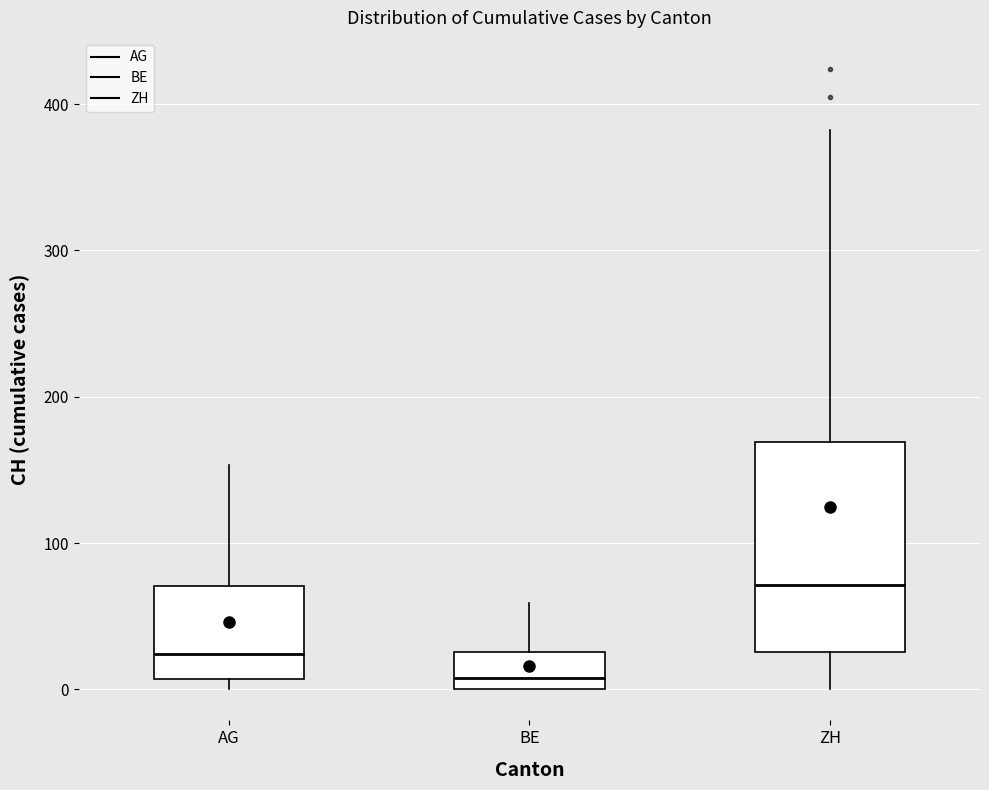

Reading left to right, read every box against the y-axis: the position of its median line, the range the box covers, and the ends of its whiskers. The values are not printed on the chart, so give them approximately, as read against the axis.

AG: median 20, box 10 to 70, whiskers 0 to 150
BE: median 10, box 0 to 30, whiskers 0 to 60
ZH: median 70, box 30 to 170, whiskers 0 to 380